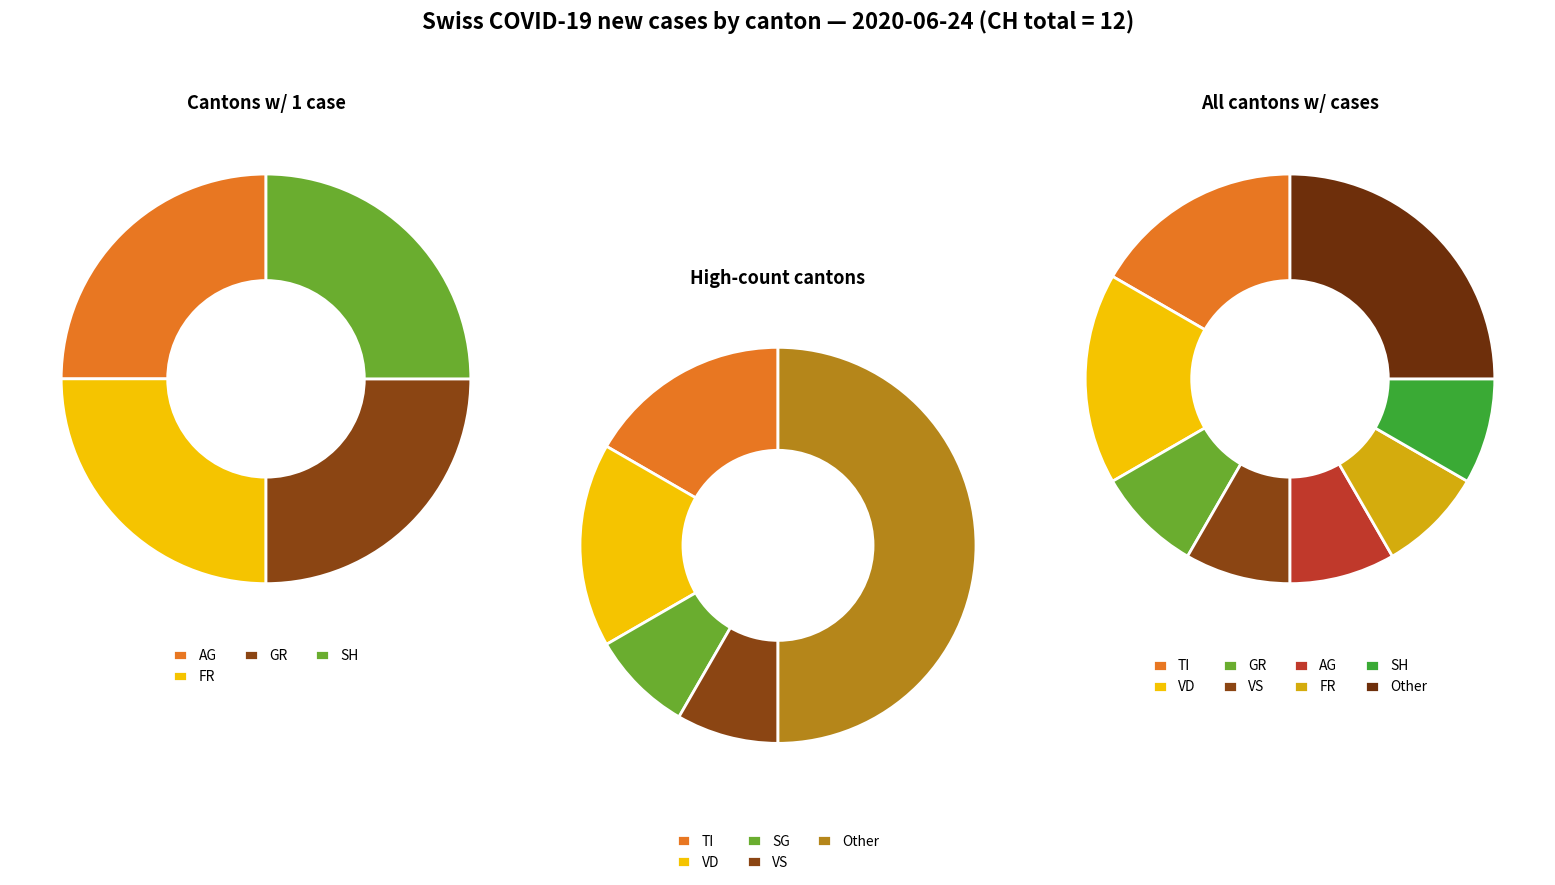

Count the number of slices in the pie.

9